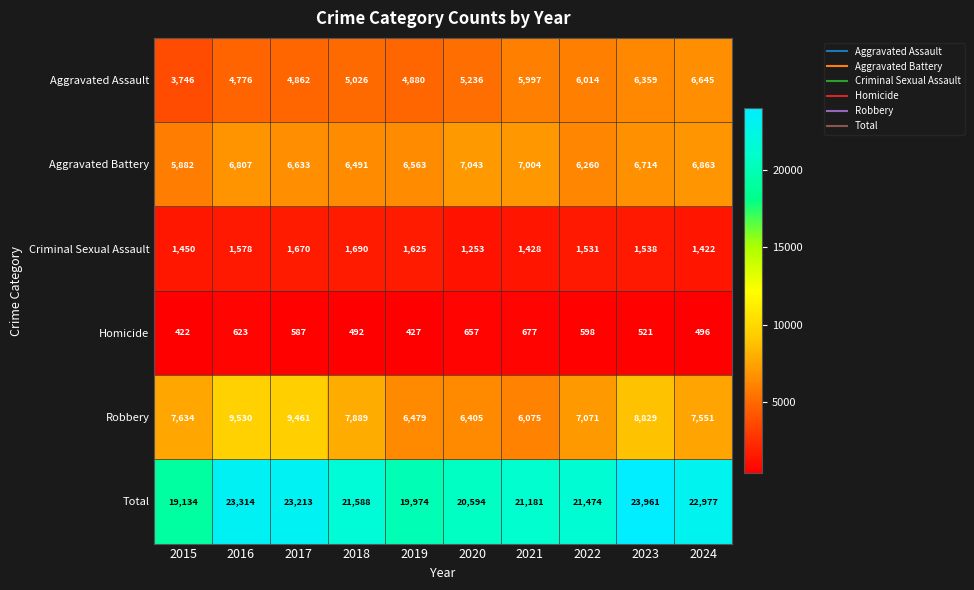

What is the difference between the maximum and minimum values in the Criminal Sexual Assault series?

437